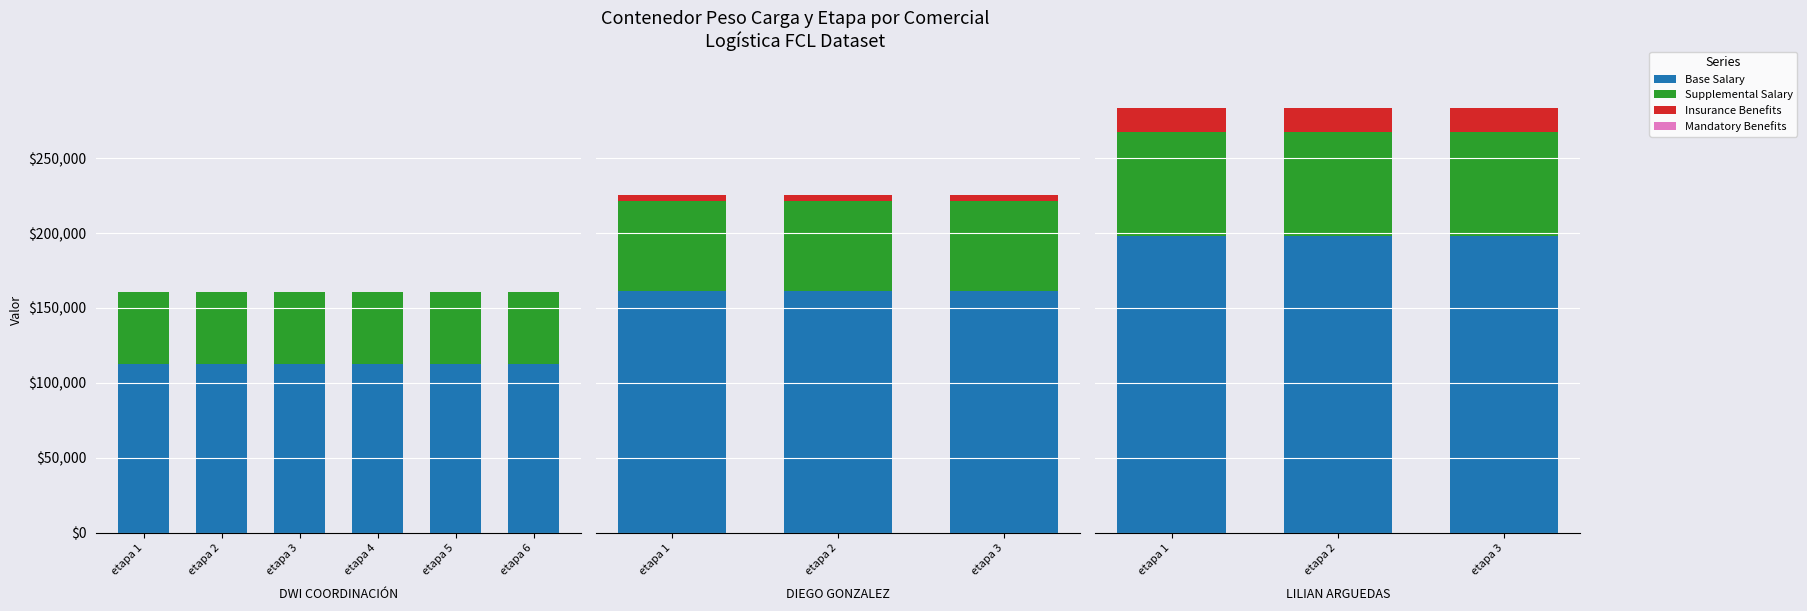

What is the value of the Base Salary bar at the 1st from the left?

197987